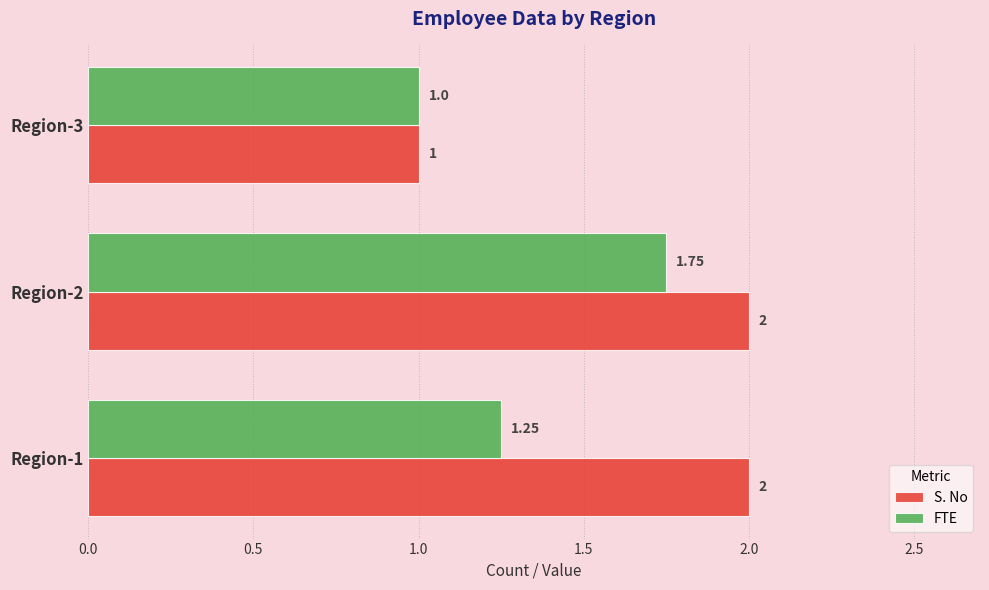

What is the sum of the S. No values at Region-3 and Region-2?

3.0